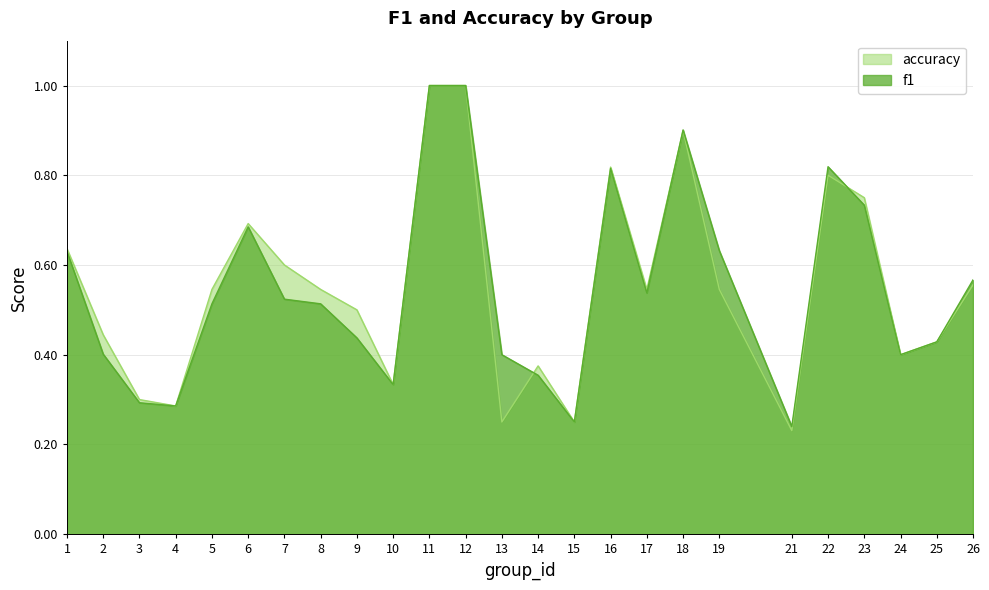

Where is accuracy nearest to the value 0?

21